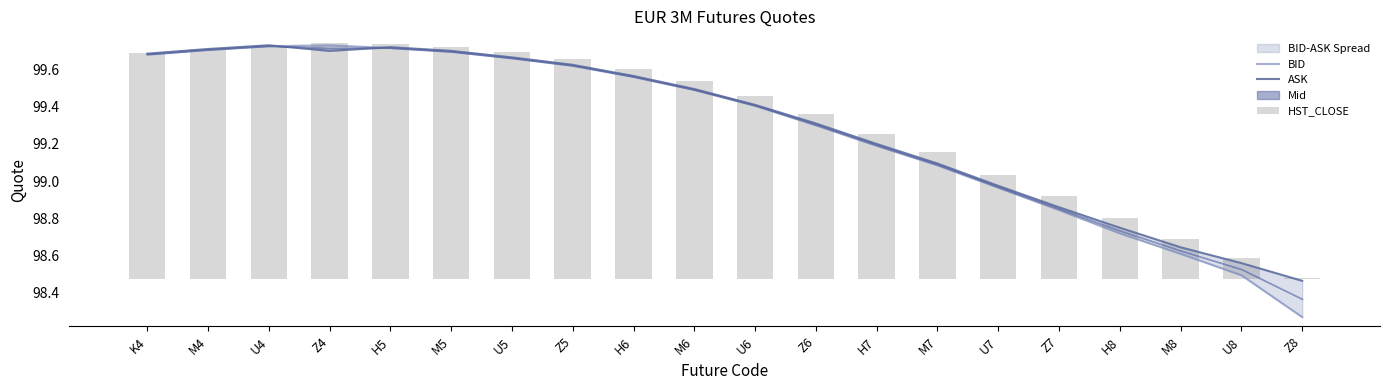

Reading right to left, extract all data points from this chart.

BID: 98.3	98.5	98.6	98.7	98.8	99.0	99.1	99.2	99.3	99.4	99.5	99.6	99.6	99.7	99.7	99.7	99.7	99.7	99.7	99.7
ASK: 98.5	98.6	98.6	98.8	98.9	99.0	99.1	99.2	99.3	99.4	99.5	99.6	99.6	99.7	99.7	99.7	99.7	99.7	99.7	99.7